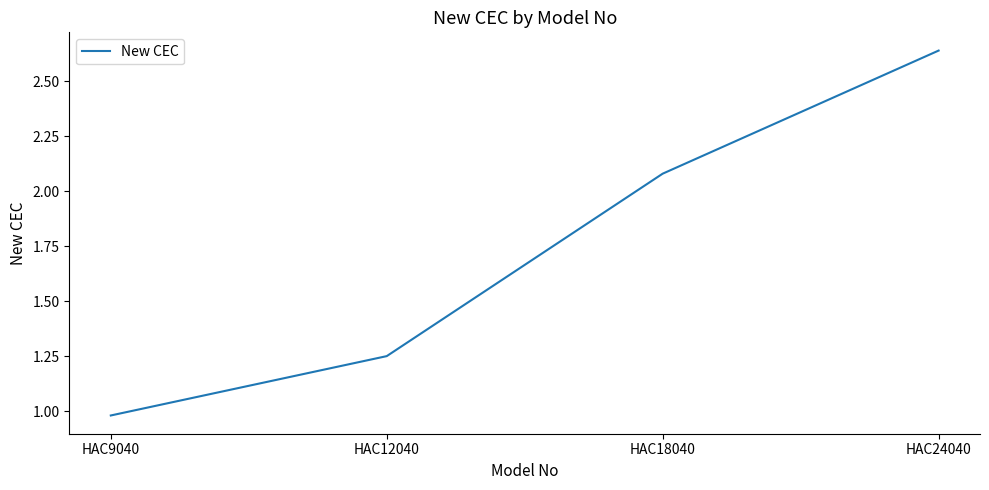

Count the number of values greater than 2.

2